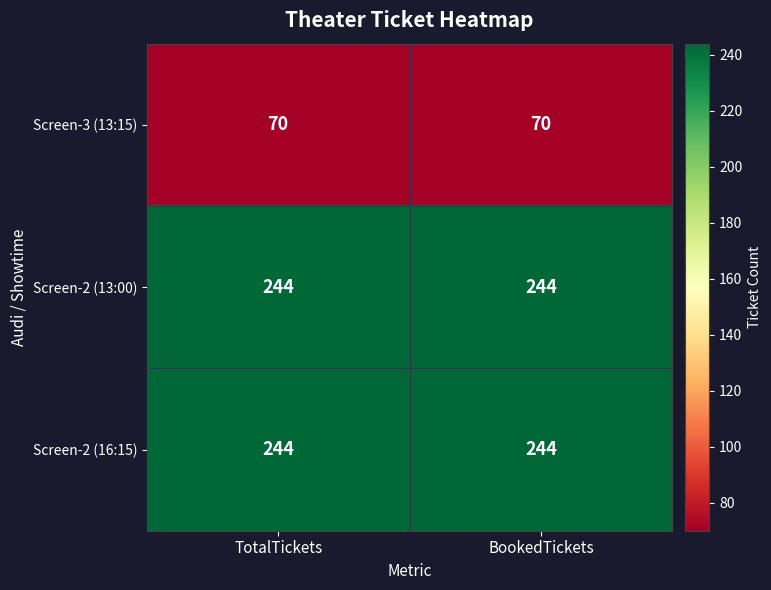

What is the highest value of the Screen-2 (16:15) series?

244